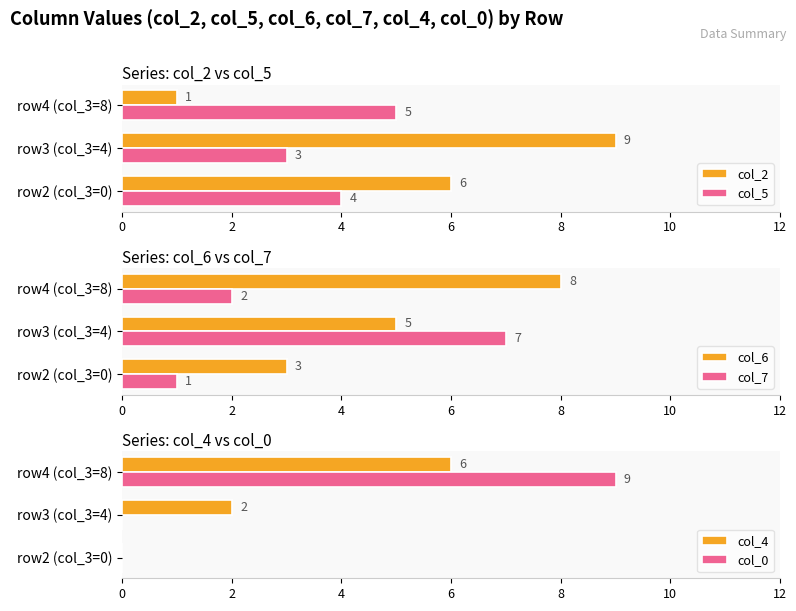

Is the value of col_5 at row3 (col_3=4) greater than the value of col_2 at row2 (col_3=0)?

No